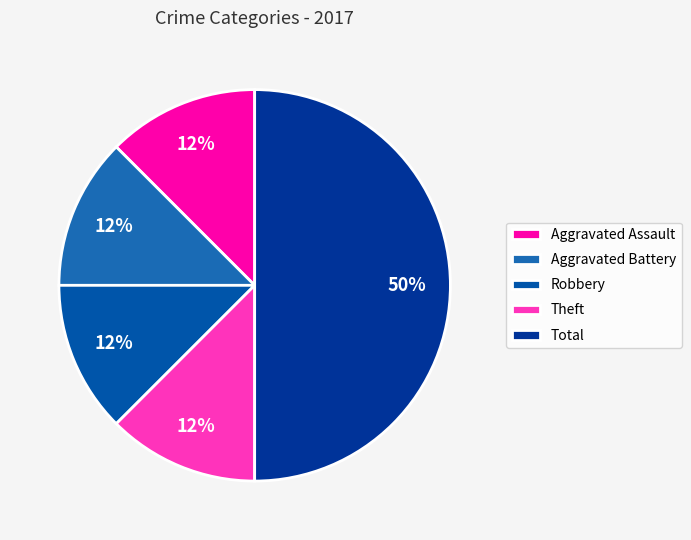

How many slices are in this pie chart?

5